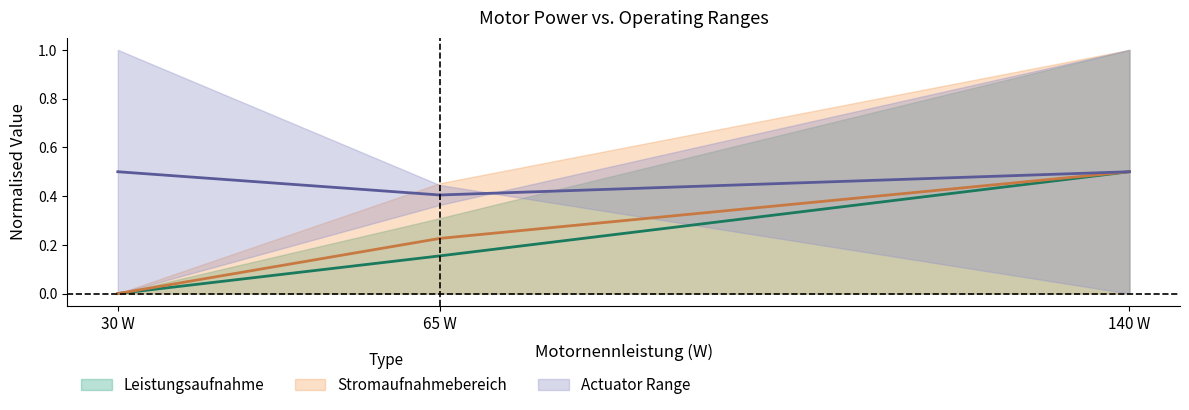

What is the value of the Stromaufnahmebereich point at the 2nd from the left?

0.2